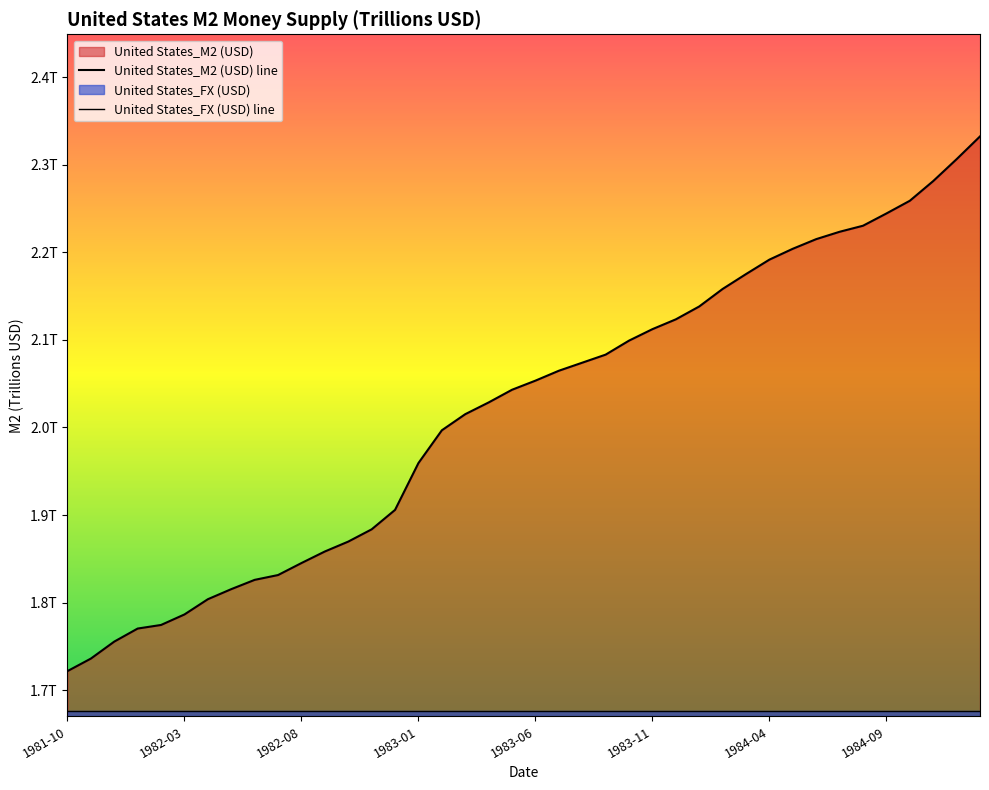

The value of United States_FX (USD) line at 24 is 1.7. True or false?

True